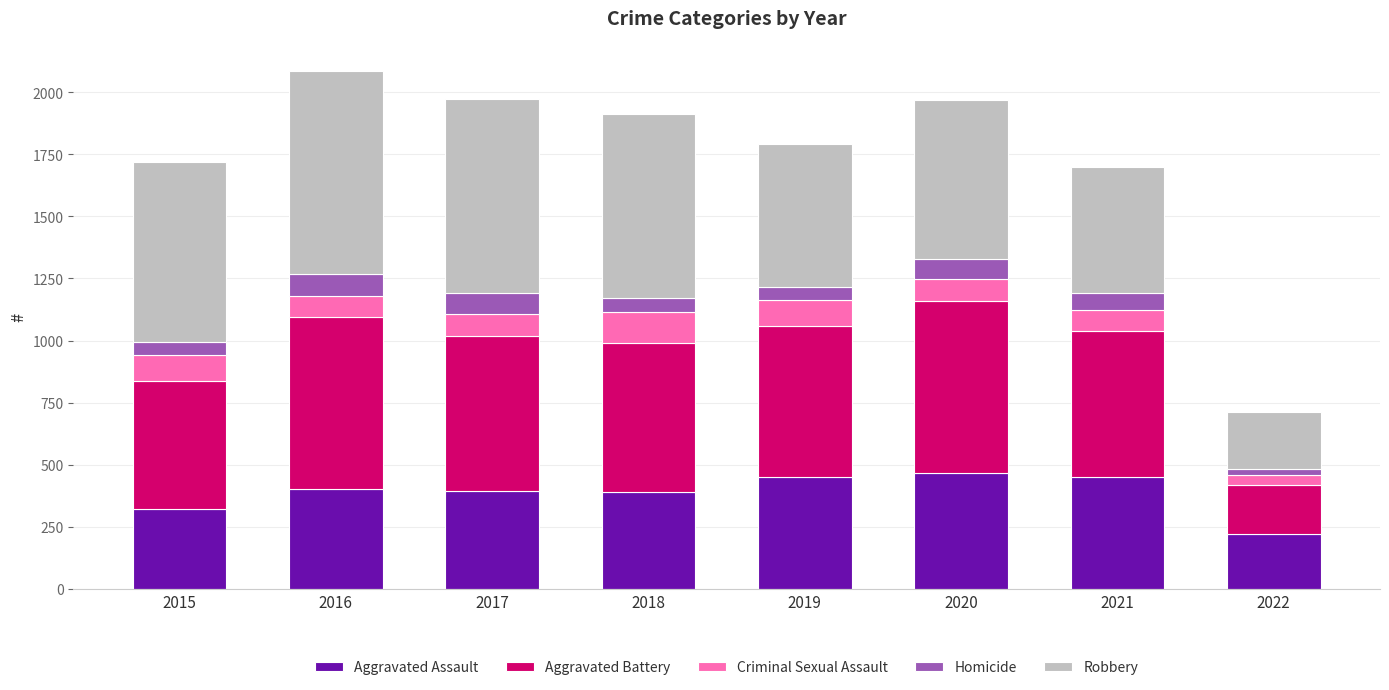

What is the total value across all series at 2019?

1792